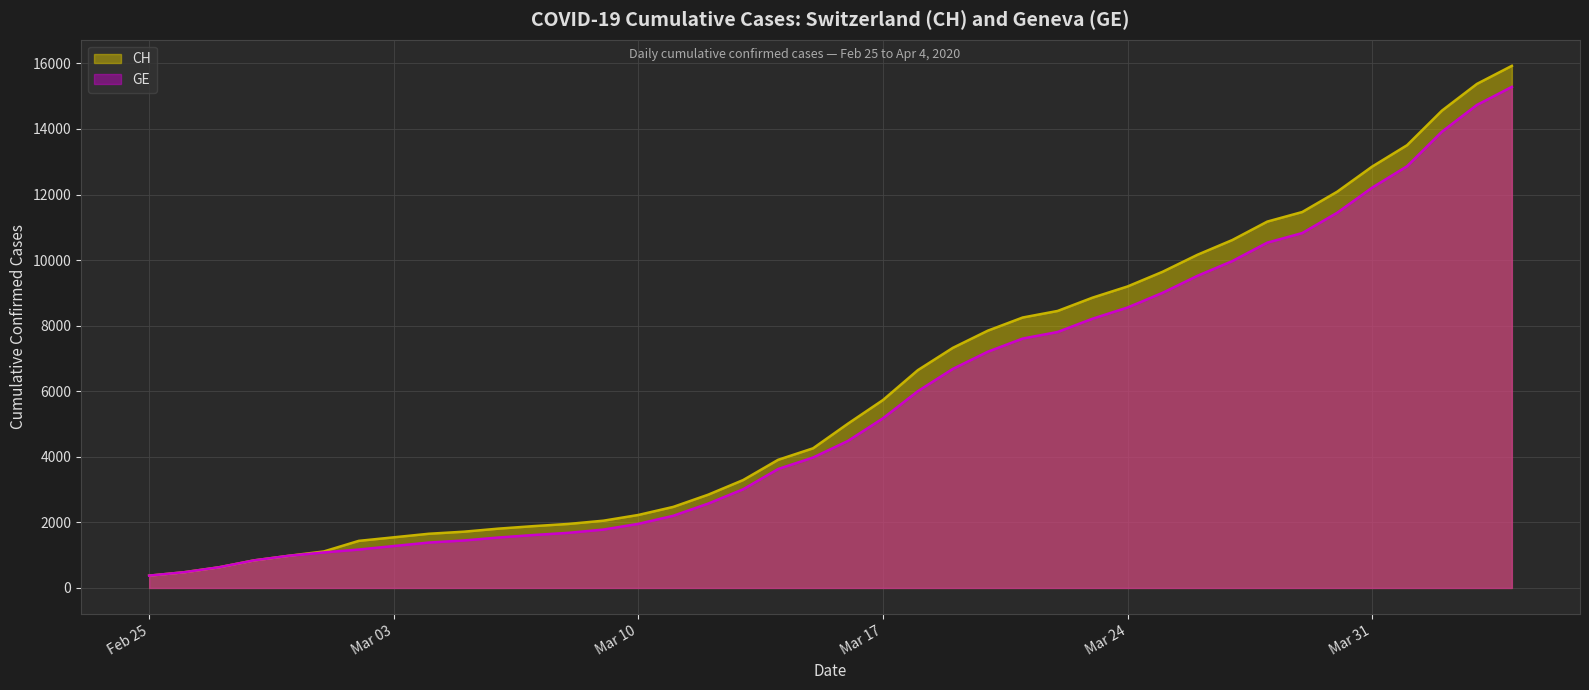

What is the highest value of the GE series?

15284